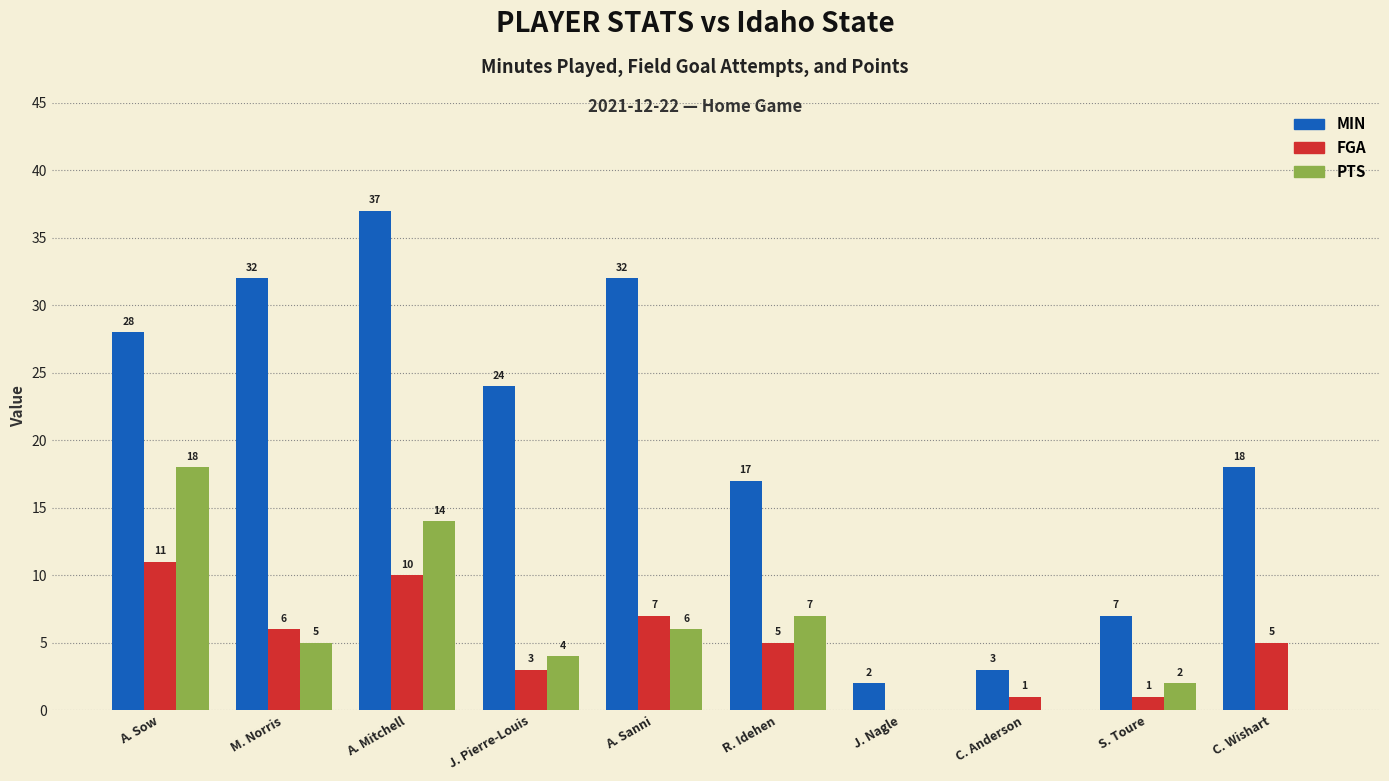

Is it true that FGA equals 11 at A. Sanni?

False